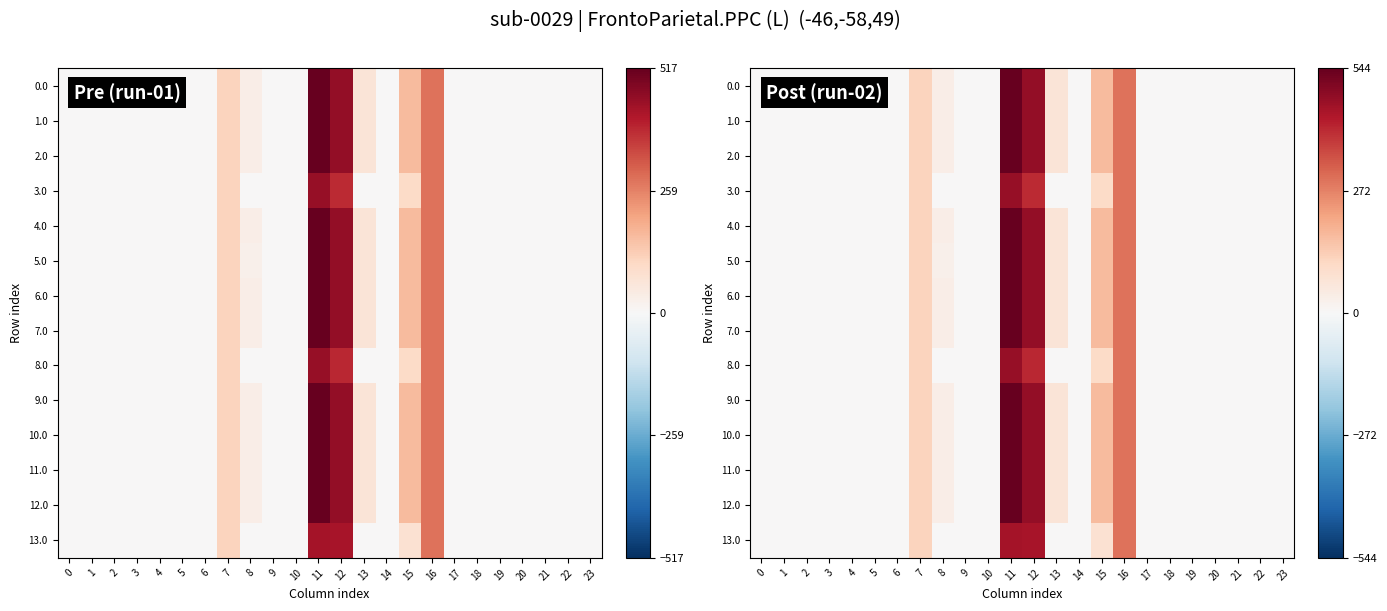

The value of 3.0 at 10 is 0.0. True or false?

True